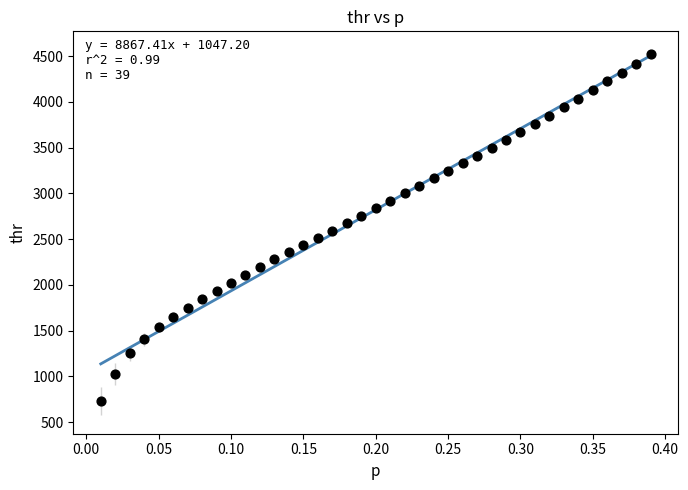

What is the range of Y values (max minus min)?

3790.7